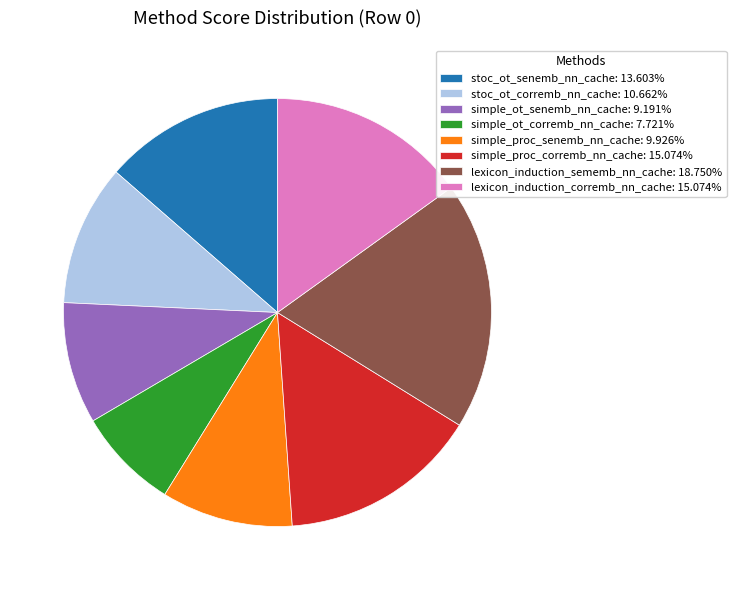

Do simple_proc_corremb_nn_cache: 15.074% and lexicon_induction_sememb_nn_cache: 18.750% together represent more than half of the pie?

No